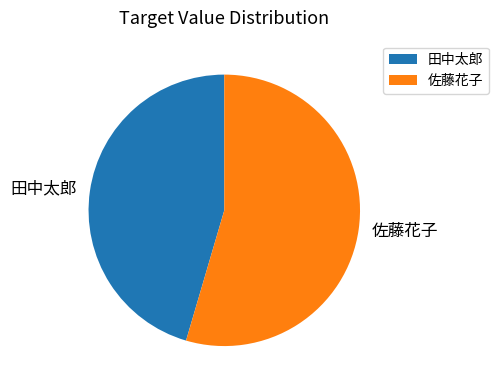

Which has a higher value, 田中太郎 or 佐藤花子?

佐藤花子